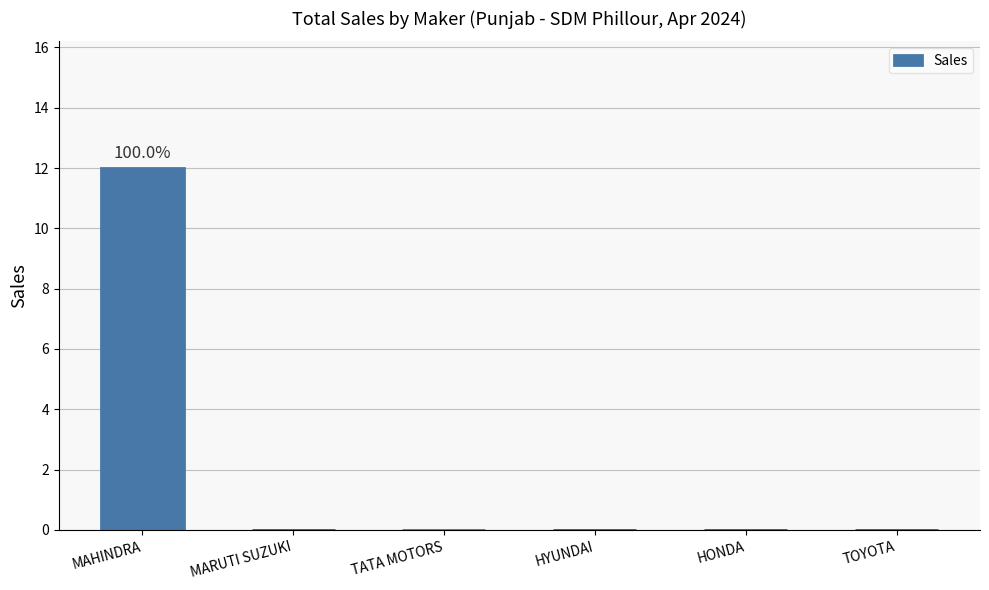

What is the maximum value shown in the chart?

12